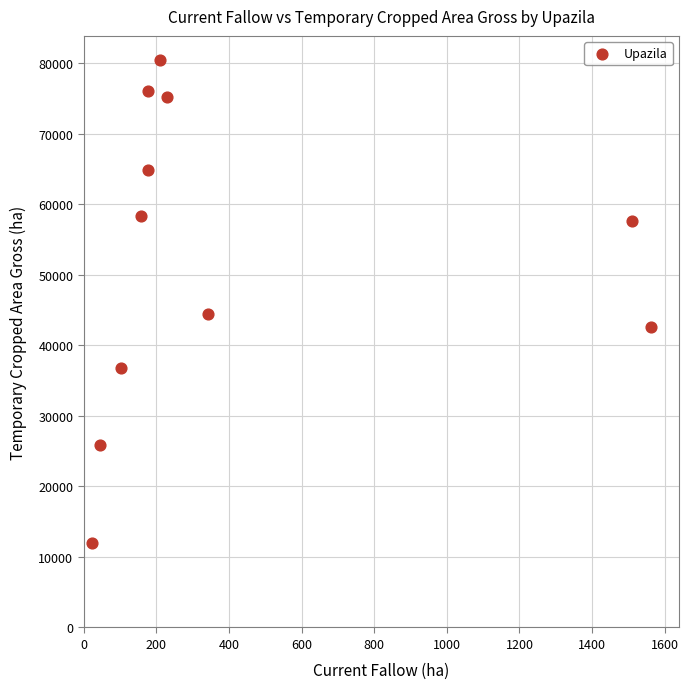

What is the average X value?

412